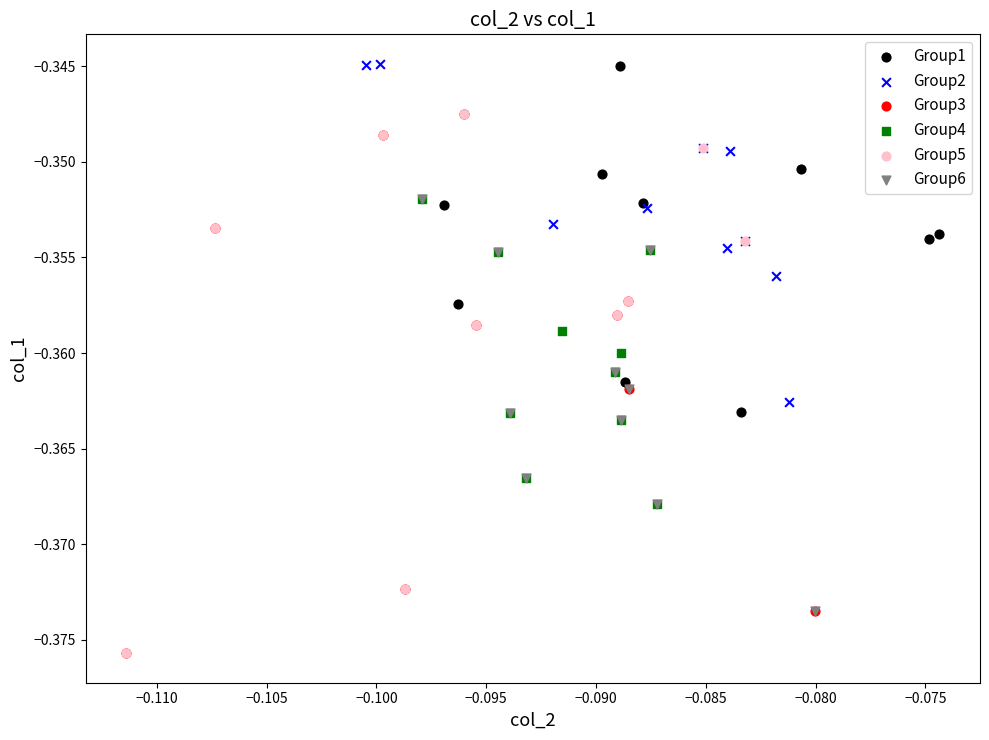

What are all the series names shown in the legend?

Group1, Group2, Group3, Group4, Group5, Group6